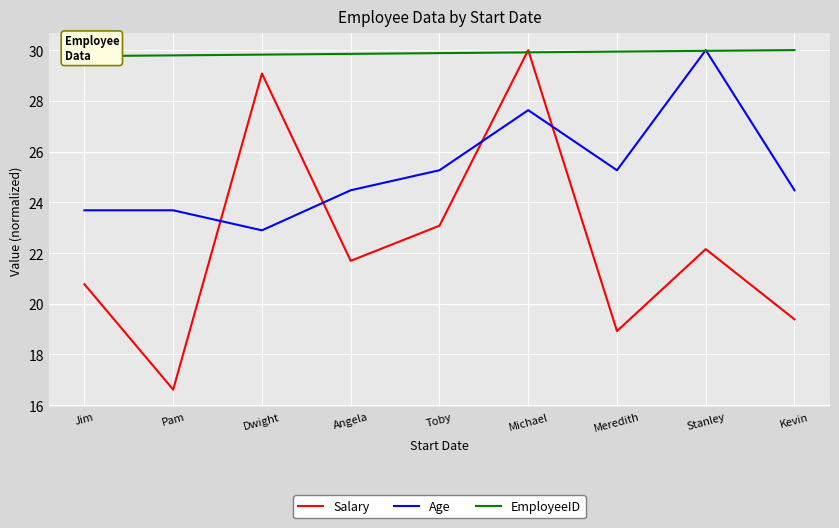

Is it true that Salary equals 19.4 at Kevin?

True